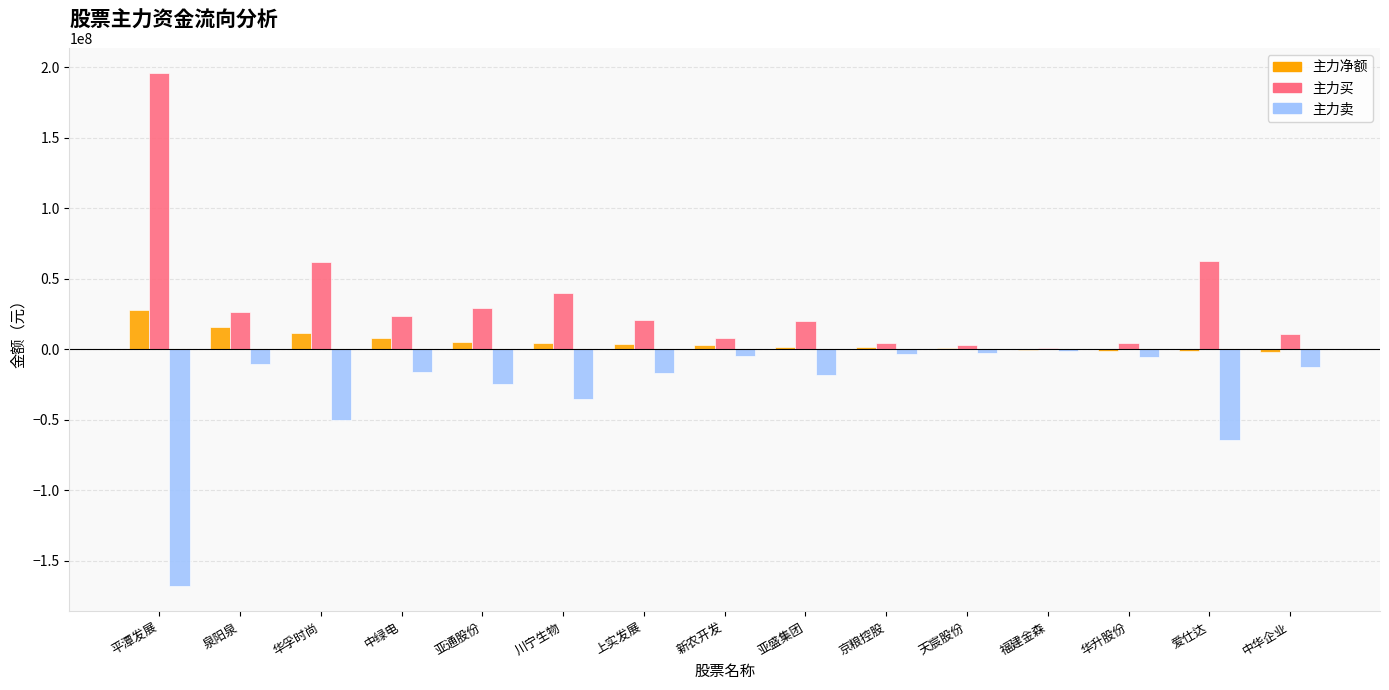

Which series has the largest total across all categories?

主力买